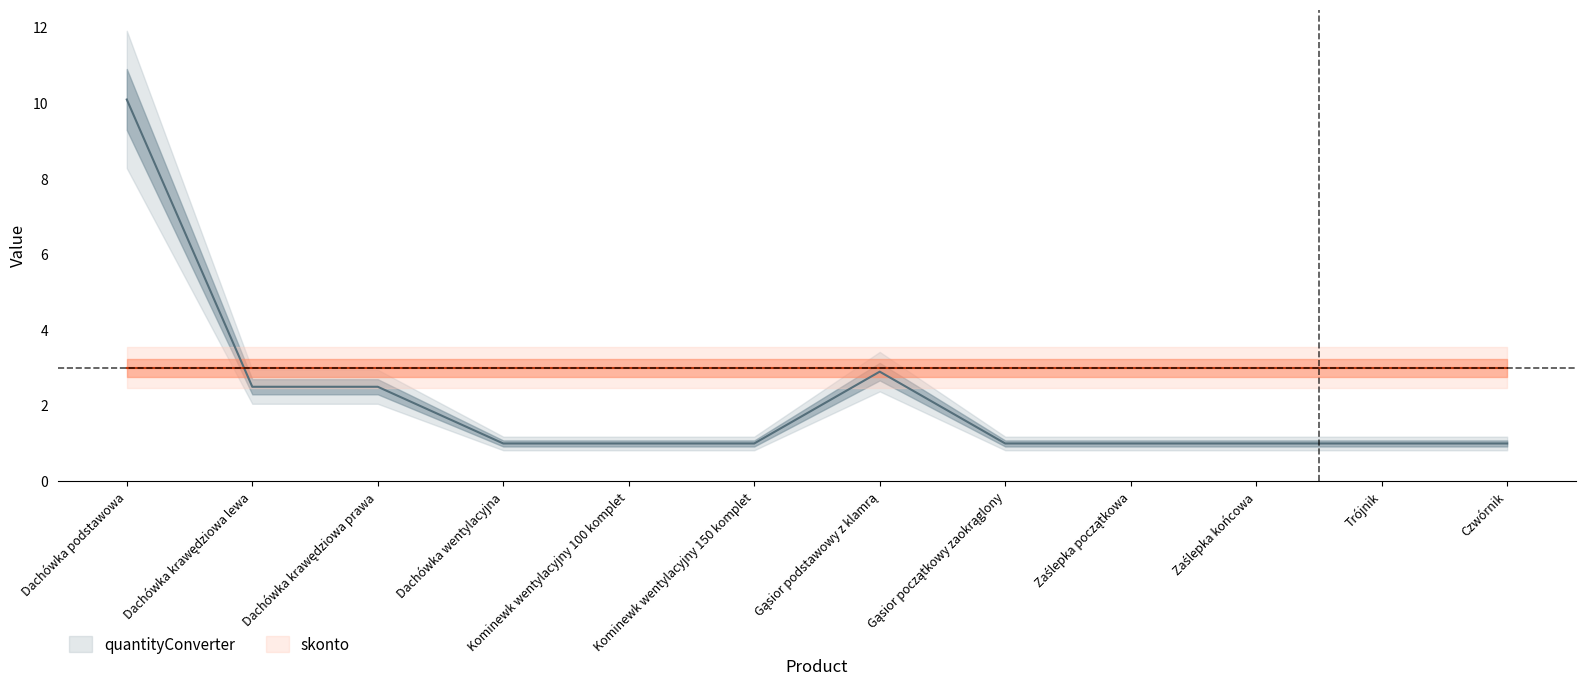

What is the sum of all values?

26.0